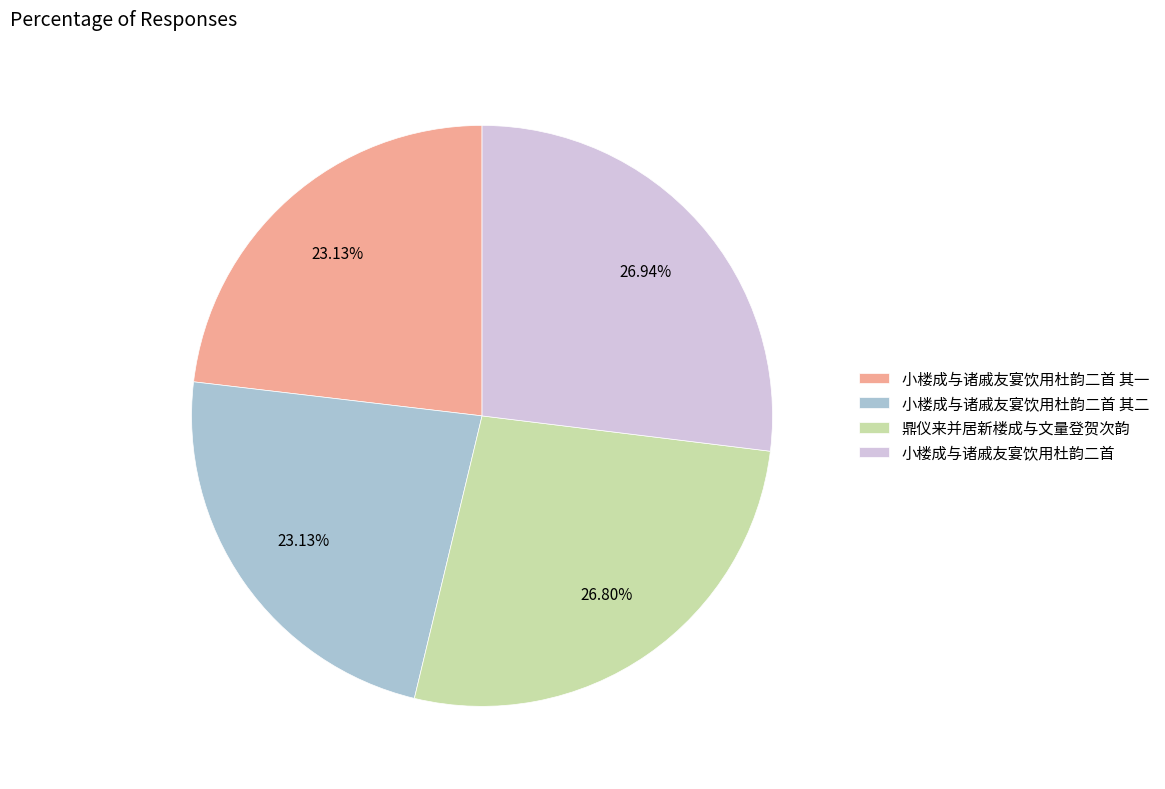

What percentage is the 鼎仪来并居新楼成与文量登贺次韵 slice, to the nearest percent?

27%